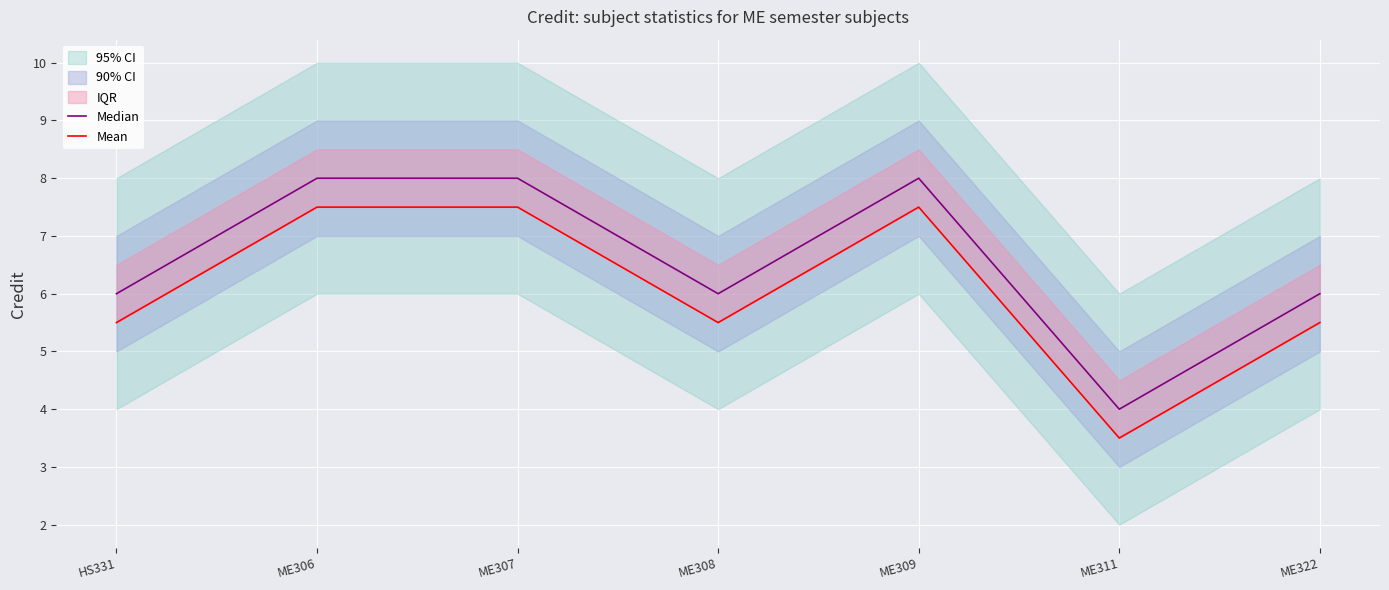

What is the lowest value of the Median series?

4